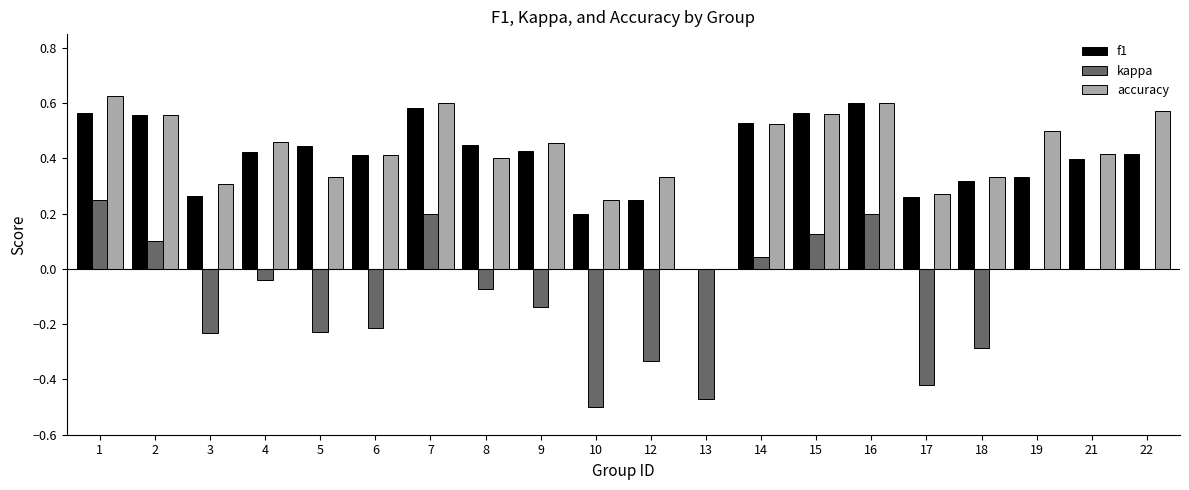

Is it true that kappa equals -0.2 at 6?

True